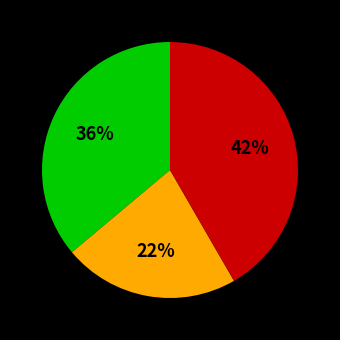

How many segments does this pie chart have?

3